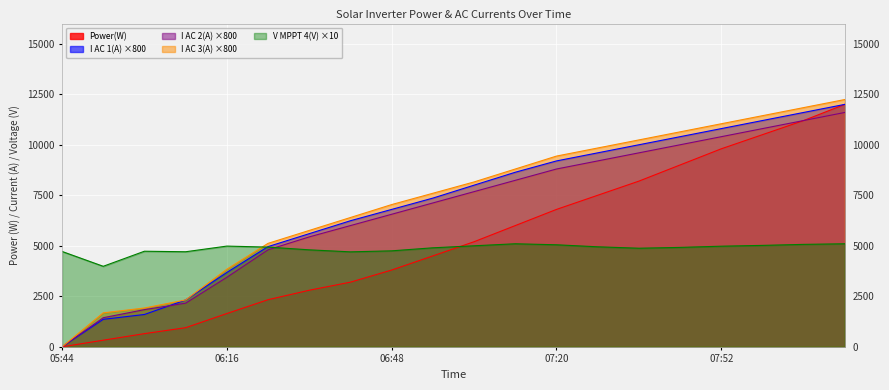

Reading left to right, list all the values displayed in this chart.

Power(W): 0.0	327.0	652.0	946.0	1647.0	2332.0	2800.0	3200.0	3800.0	4500.0	5200.0	6000.0	6800.0	7500.0	8200.0	9000.0	9800.0	10500.0	11200.0	12000.0
I AC 1(A): 0.0	1360.0	1600.0	2320.0	3680.0	4960.0	5600.0	6240.0	6800.0	7360.0	8000.0	8640.0	9200.0	9600.0	10000.0	10400.0	10800.0	11200.0	11600.0	12000.0
I AC 2(A): 0.0	1440.0	1840.0	2160.0	3440.0	4800.0	5440.0	6000.0	6560.0	7120.0	7680.0	8240.0	8800.0	9200.0	9600.0	10000.0	10400.0	10800.0	11200.0	11600.0
I AC 3(A): 0.0	1680.0	1920.0	2320.0	3840.0	5120.0	5760.0	6400.0	7040.0	7600.0	8160.0	8800.0	9440.0	9840.0	10240.0	10640.0	11040.0	11440.0	11840.0	12240.0
V MPPT 4(V): 4720.0	3985.0	4731.0	4705.0	4985.0	4935.0	4800.0	4700.0	4750.0	4900.0	5000.0	5100.0	5050.0	4950.0	4880.0	4920.0	4980.0	5020.0	5070.0	5100.0